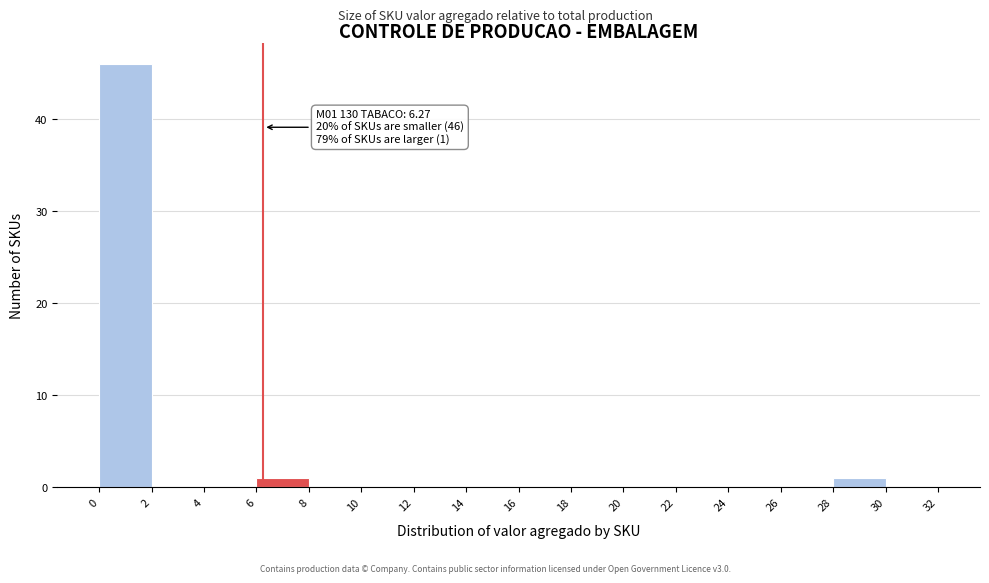

Which range on the x-axis has the tallest bar?

0 to 2